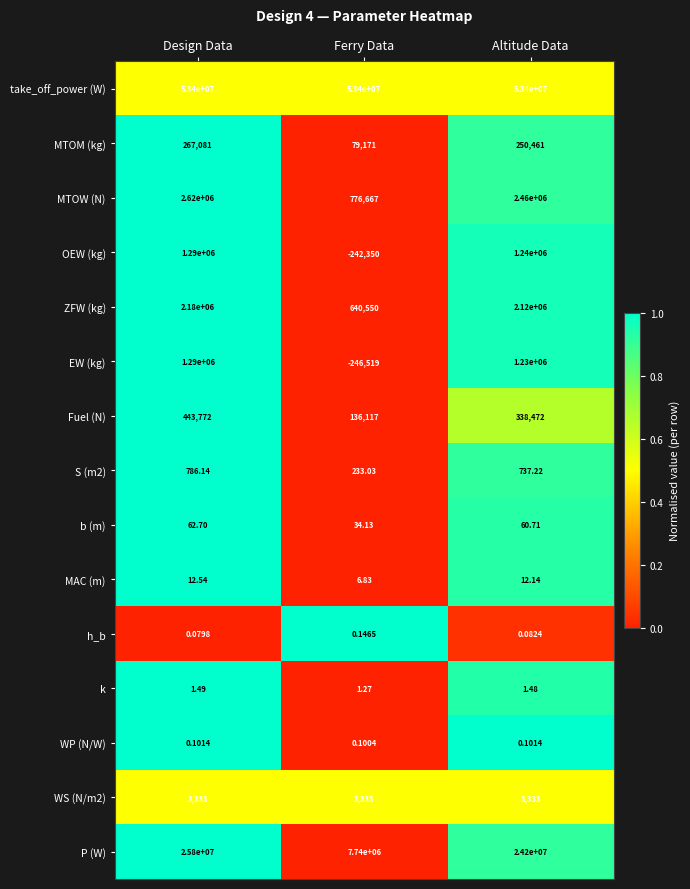

Rank the categories by MTOM (kg) value from lowest to highest.

Ferry Data, Altitude Data, Design Data